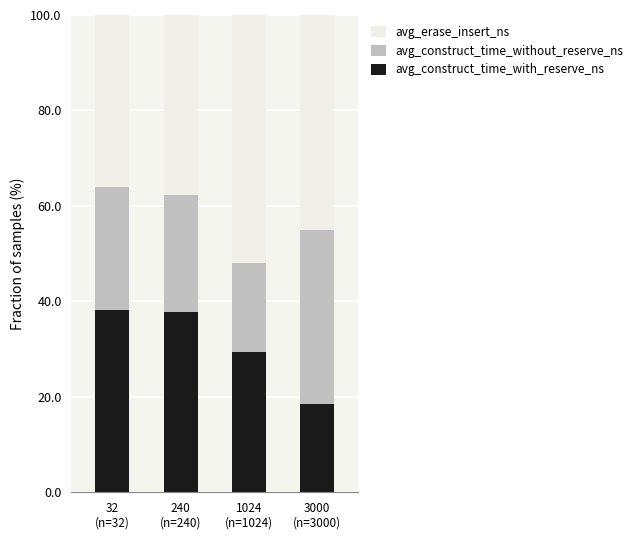

What is the highest value of the avg_construct_time_with_reserve_ns series?

38.1